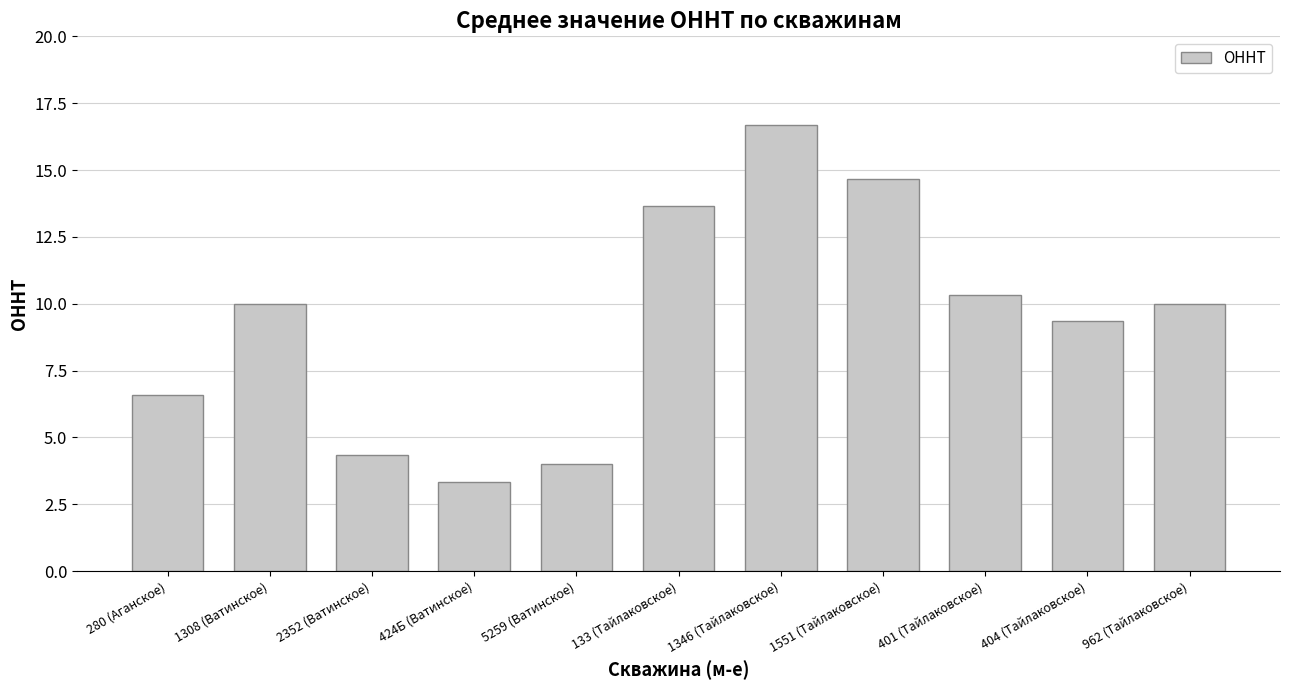

What is the change in value from 133 (Тайлаковское) to 1551 (Тайлаковское)?

+1.0